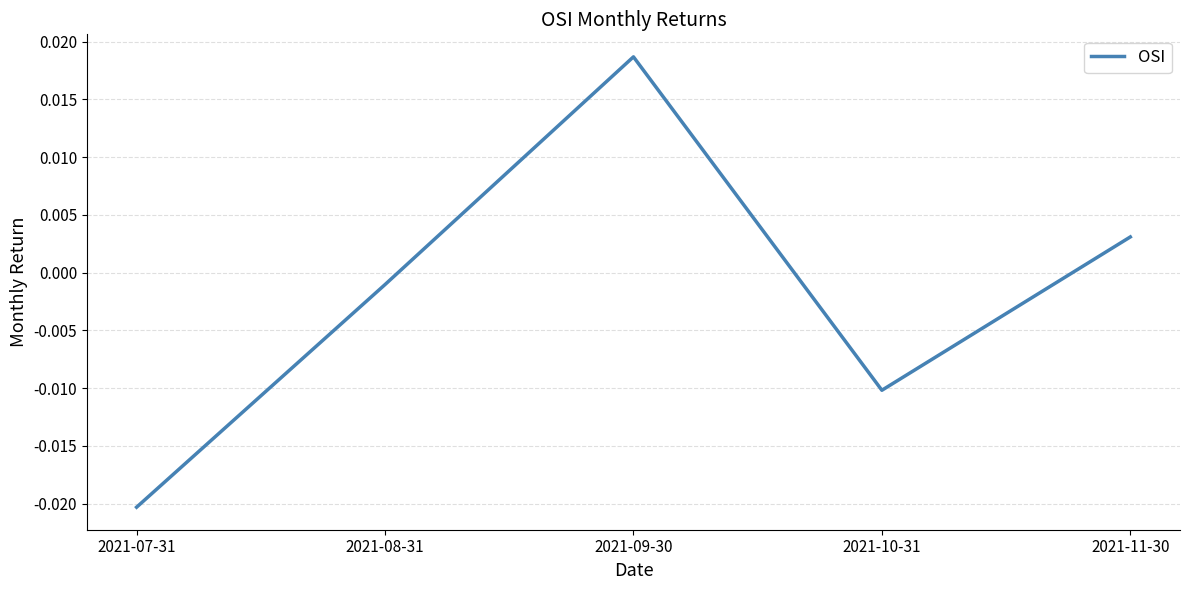

Which category has the lowest value across all series?

2021-07-31